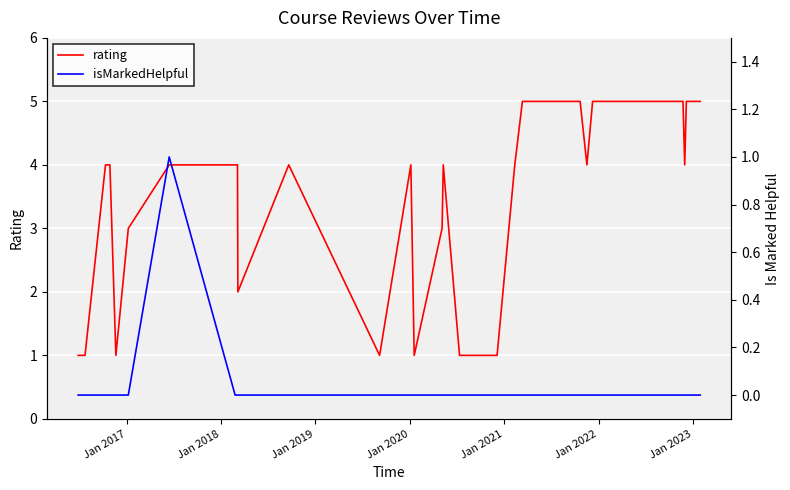

What is the average value of the rating series?

4